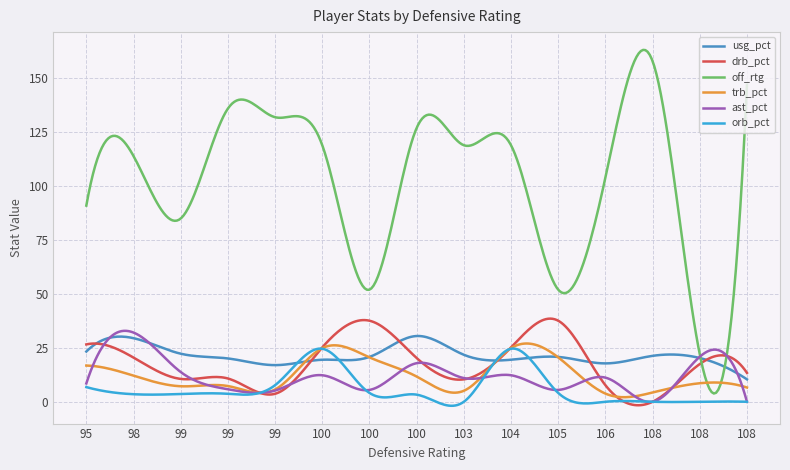

Which series ends up on top after the final intersection of ast_pct and usg_pct?

usg_pct